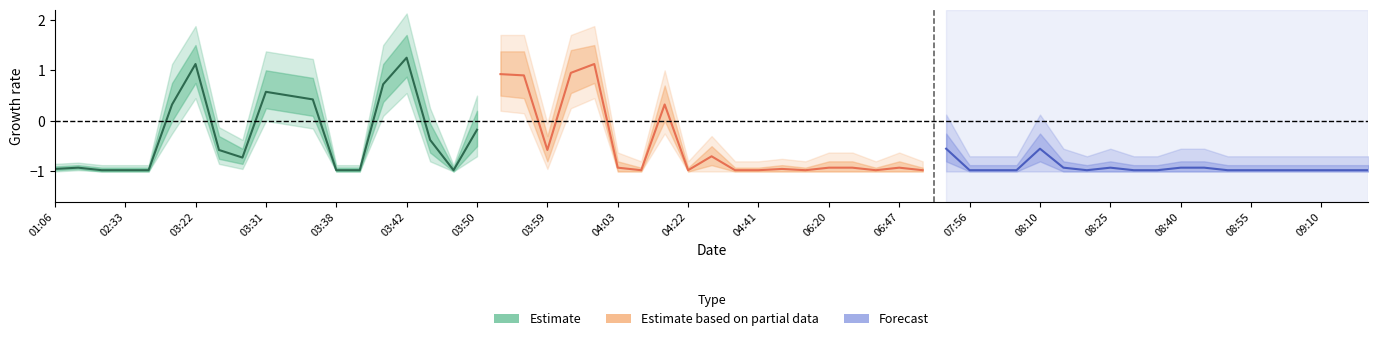

Reading left to right, list all the values displayed in this chart.

Estimate: -0.9	-0.9	-1.0	-1.0	-1.0	0.3	1.1	-0.6	-0.7	0.6	0.5	0.4	-1.0	-1.0	0.7	1.2	-0.4	-1.0	-0.2
Estimate based on partial data: 0.9	0.9	-0.6	0.9	1.1	-0.9	-1.0	0.3	-1.0	-0.7	-1.0	-1.0	-0.9	-1.0	-0.9	-0.9	-1.0	-0.9	-1.0
Forecast: -0.6	-1.0	-1.0	-1.0	-0.6	-0.9	-1.0	-0.9	-1.0	-1.0	-0.9	-0.9	-1.0	-1.0	-1.0	-1.0	-1.0	-1.0	-1.0